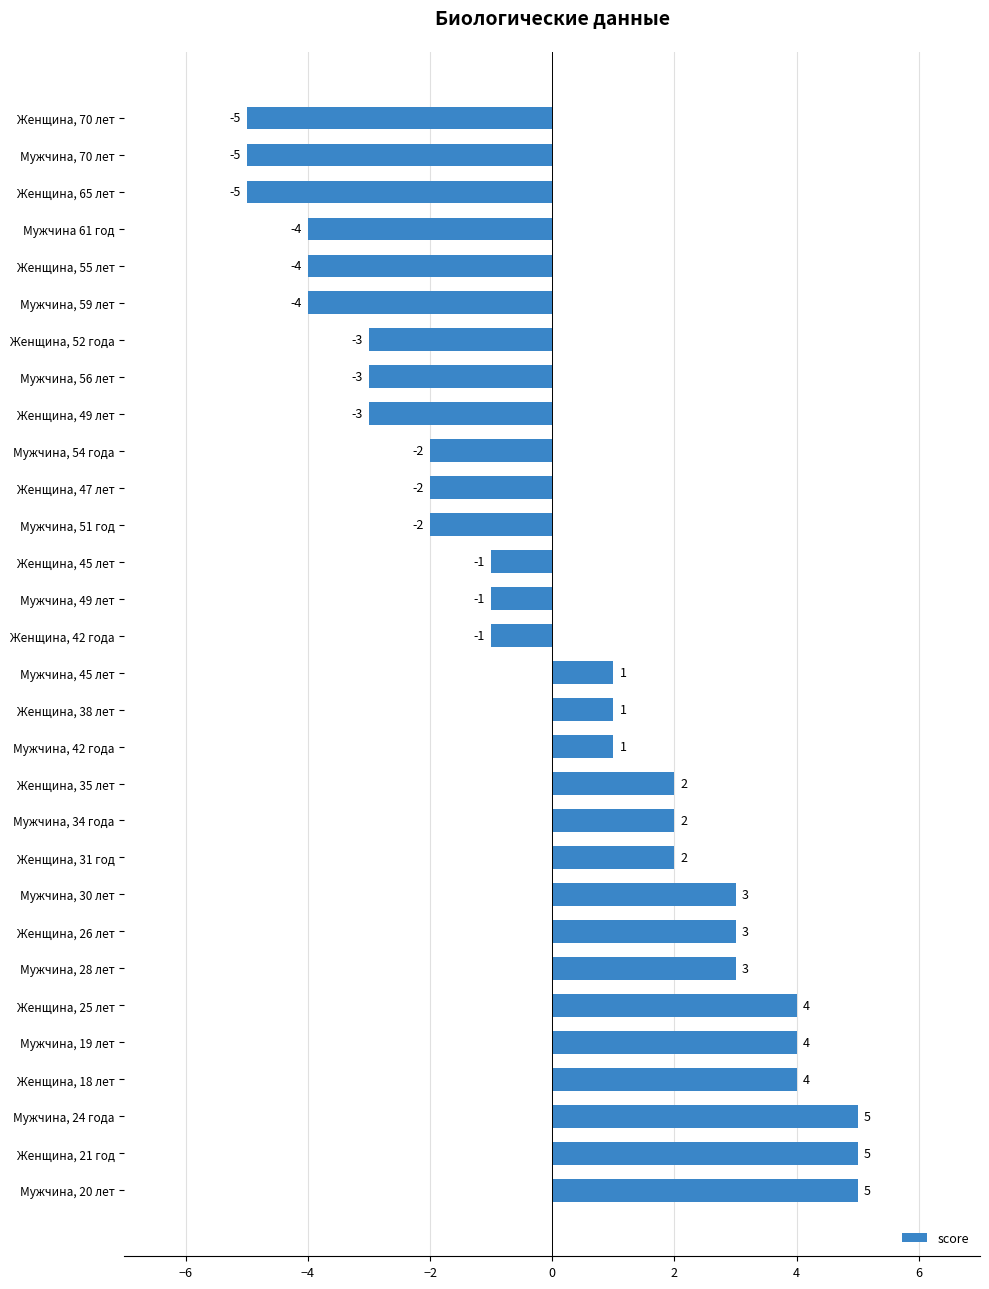

Count the values in the range -3 to 3.

18